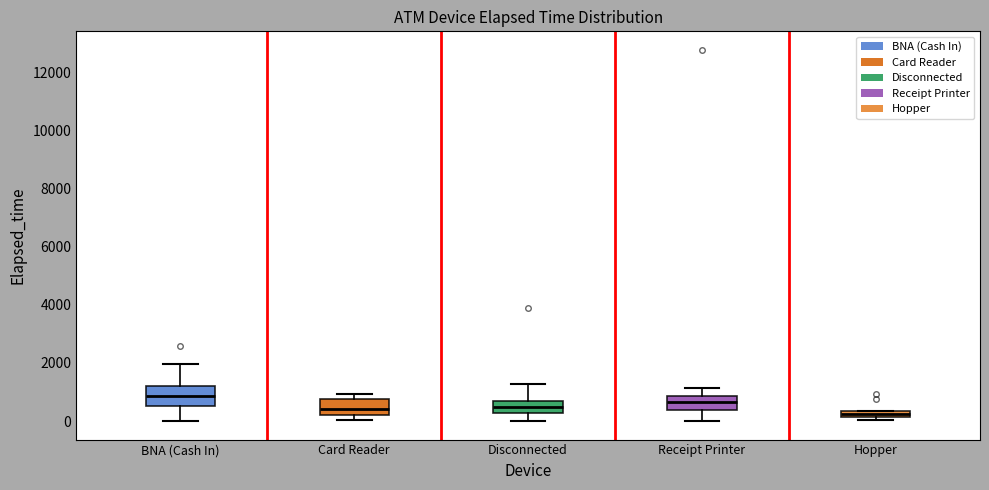

Where is the upper edge of the box for Hopper on the y-axis? The values are not printed on the chart, so give them approximately, as read against the axis.

400